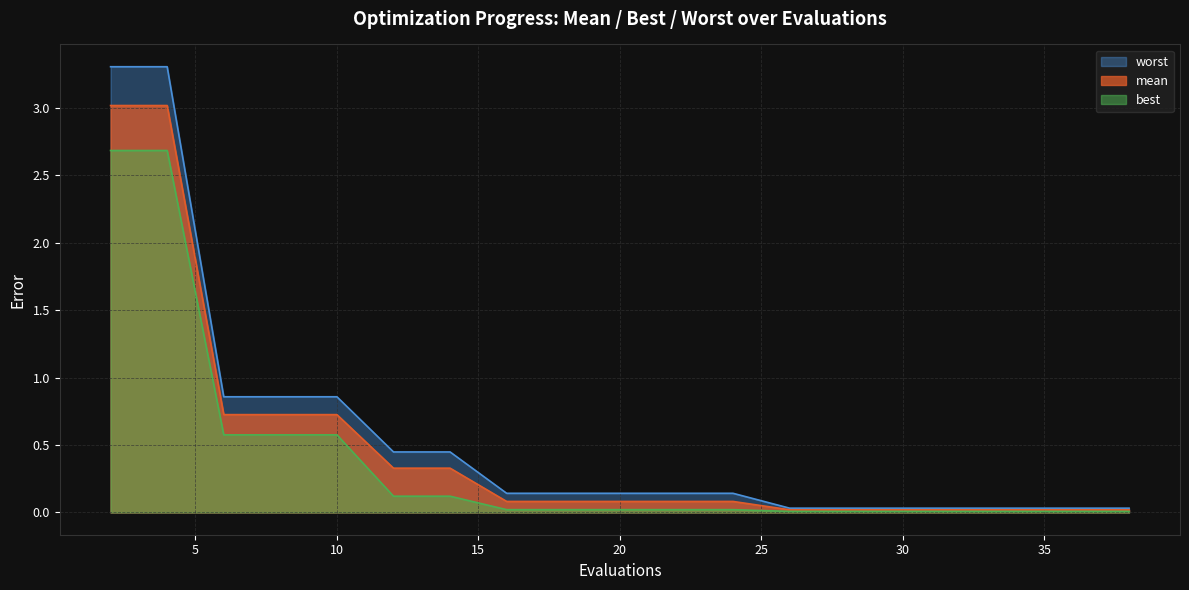

Reading left to right, what are all the values shown in this chart?

mean: 2=3.0	4=3.0	6=0.7	8=0.7	10=0.7	12=0.3	14=0.3	16=0.1	18=0.1	19=0.1	21=0.1	23=0.1	24=0.1	26=0.0	28=0.0	30=0.0	32=0.0	34=0.0	36=0.0	38=0.0
best: 2=2.7	4=2.7	6=0.6	8=0.6	10=0.6	12=0.1	14=0.1	16=0.0	18=0.0	19=0.0	21=0.0	23=0.0	24=0.0	26=0.0	28=0.0	30=0.0	32=0.0	34=0.0	36=0.0	38=0.0
worst: 2=3.3	4=3.3	6=0.9	8=0.9	10=0.9	12=0.4	14=0.4	16=0.1	18=0.1	19=0.1	21=0.1	23=0.1	24=0.1	26=0.0	28=0.0	30=0.0	32=0.0	34=0.0	36=0.0	38=0.0